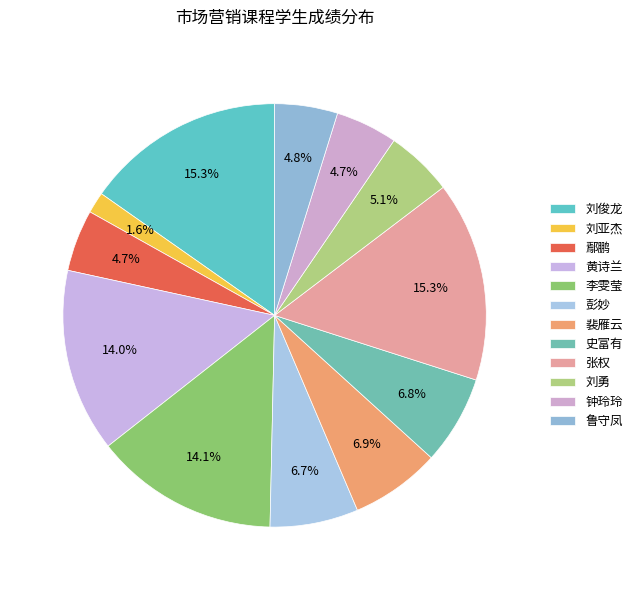

Count the number of slices in the pie.

12